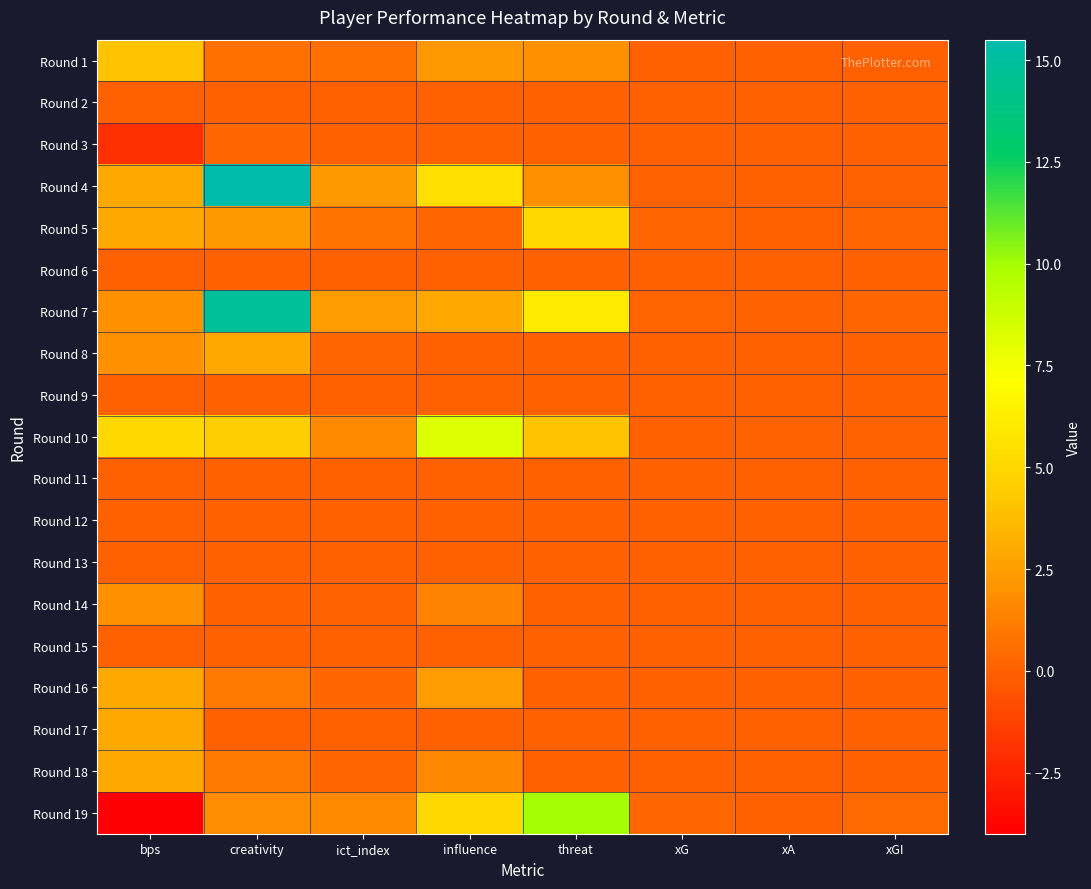

Which label corresponds to the largest value in the chart?

creativity